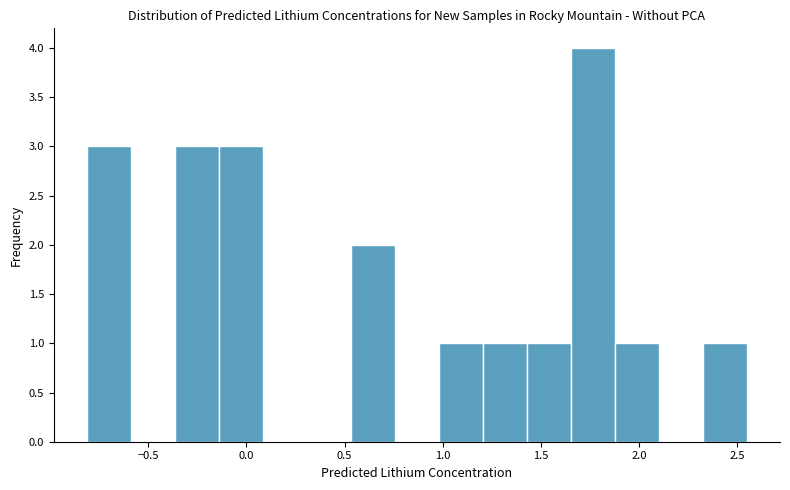

Reading left to right, list every bar in this chart as the range it spans on the x-axis followed by its height. Neither the bar edges nor the heights are printed on the chart, so give them approximately, as read against the axes.

-0.80 to -0.60: 3
-0.60 to -0.35: 0
-0.35 to -0.15: 3
-0.15 to 0.10: 3
0.10 to 0.30: 0
0.30 to 0.55: 0
0.55 to 0.75: 2
0.75 to 1.00: 0
1.00 to 1.20: 1
1.20 to 1.45: 1
1.45 to 1.65: 1
1.65 to 1.90: 4
1.90 to 2.10: 1
2.10 to 2.30: 0
2.30 to 2.55: 1